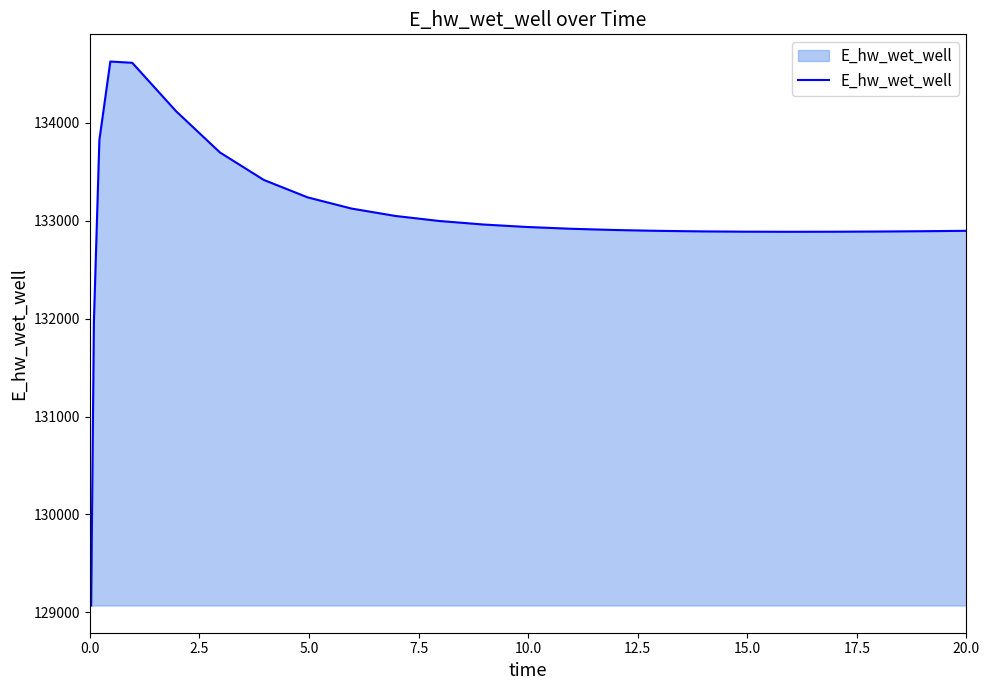

What is the difference between the maximum and minimum values?

5556.9